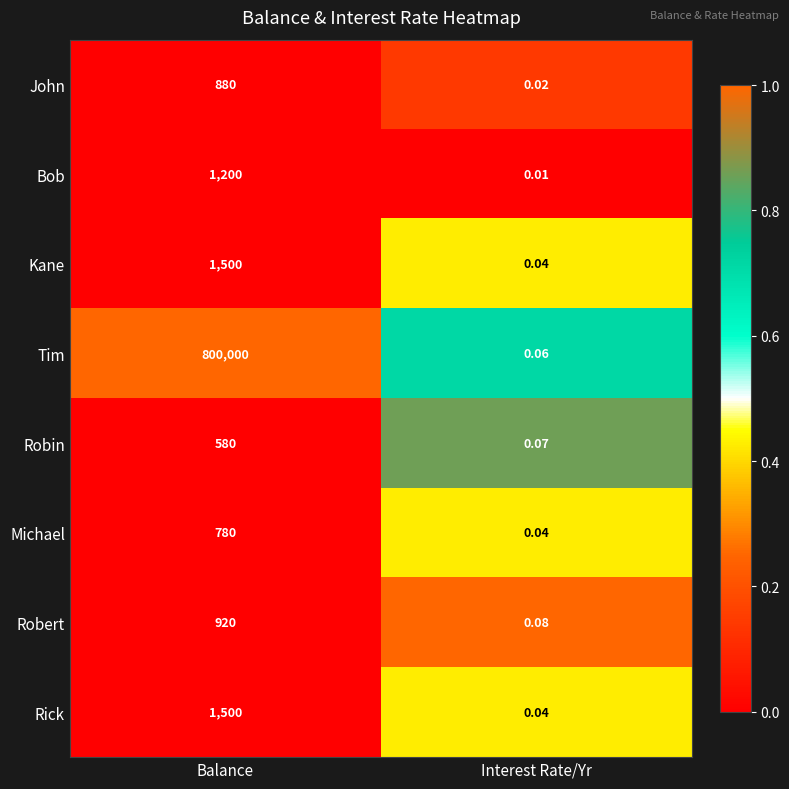

Which category has the highest value across all series?

Balance